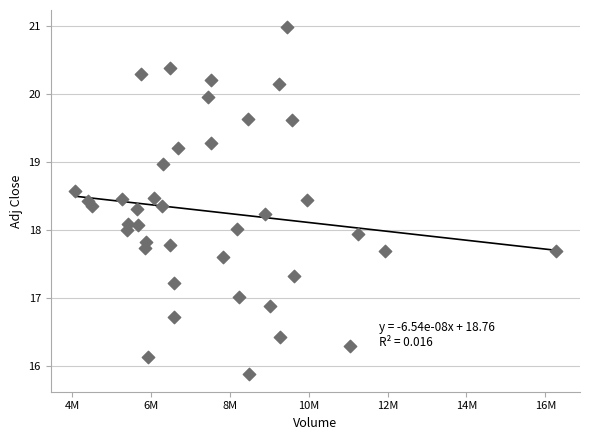

What is the range of X values (max minus min)?

12203600.0